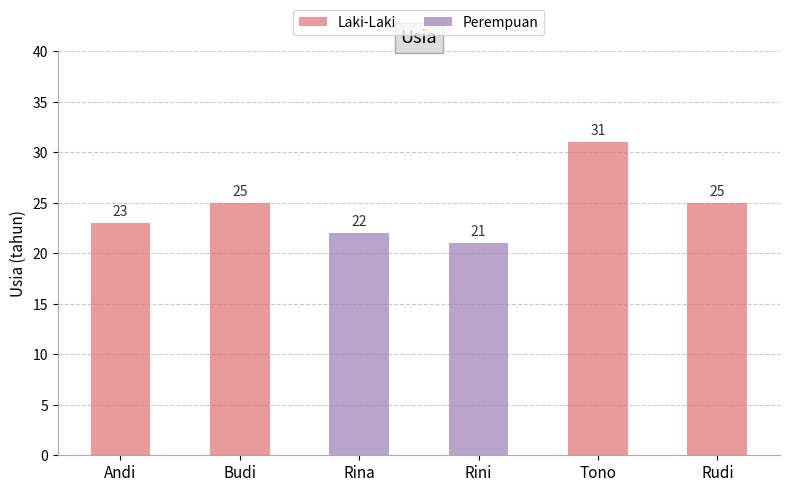

Which label corresponds to the largest value in the chart?

Tono